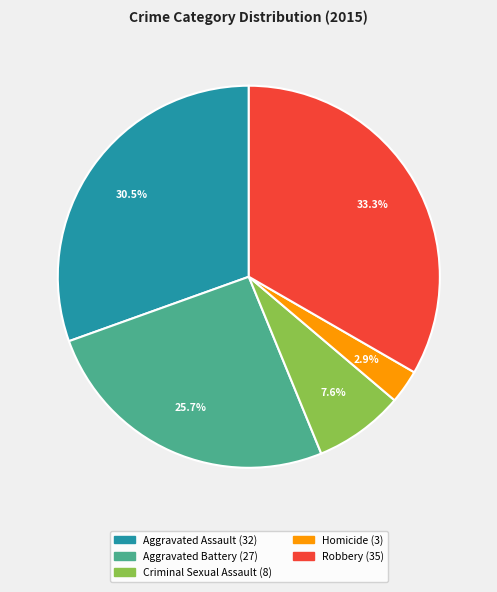

Which has a higher value, Aggravated Battery or Aggravated Assault?

Aggravated Assault